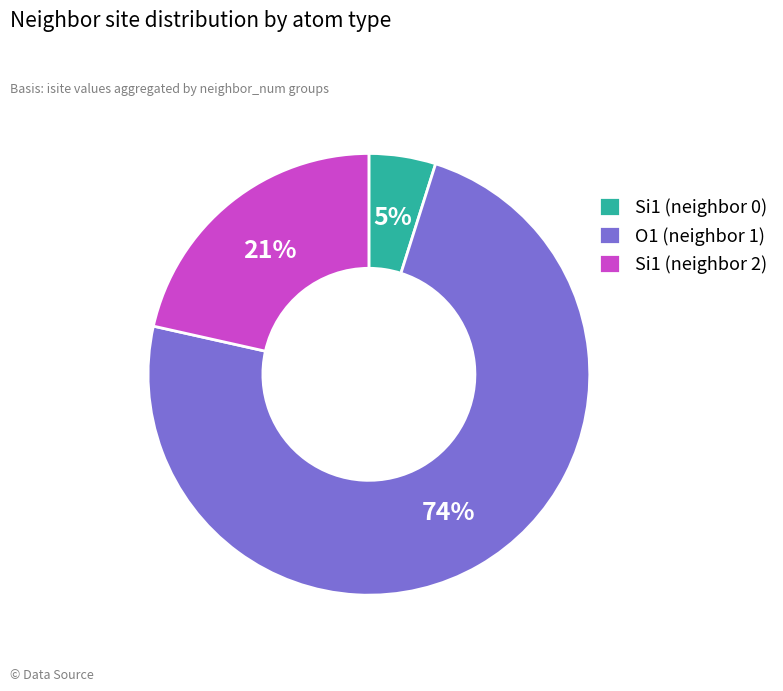

Do Si1 (neighbor 2) and Si1 (neighbor 0) together represent more than half of the pie?

No